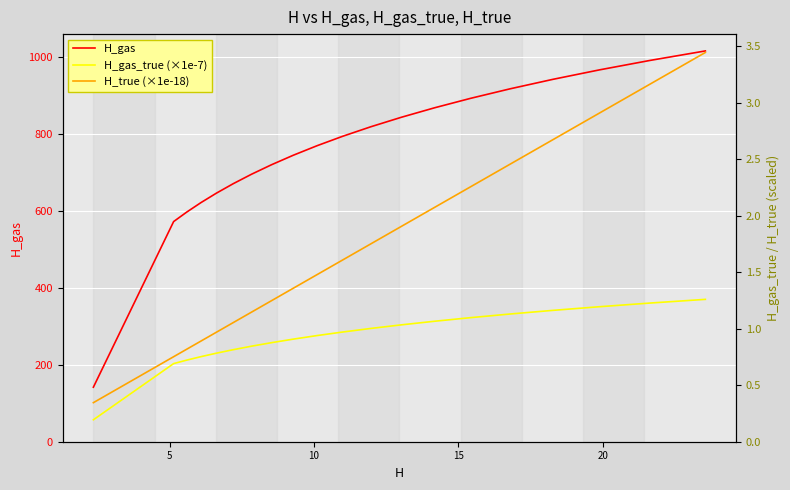

What is the value of the H_gas_true (×1e-7) point at the 19th from the left?

1.2